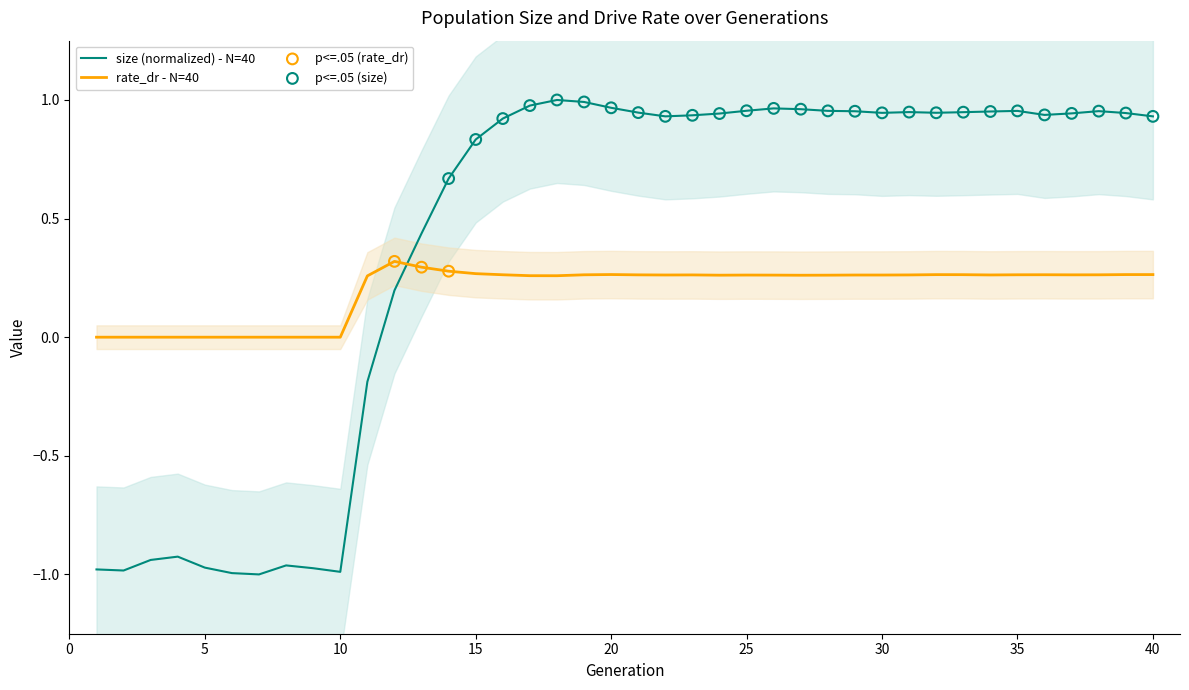

What is the total value across all series at 4?

-0.9